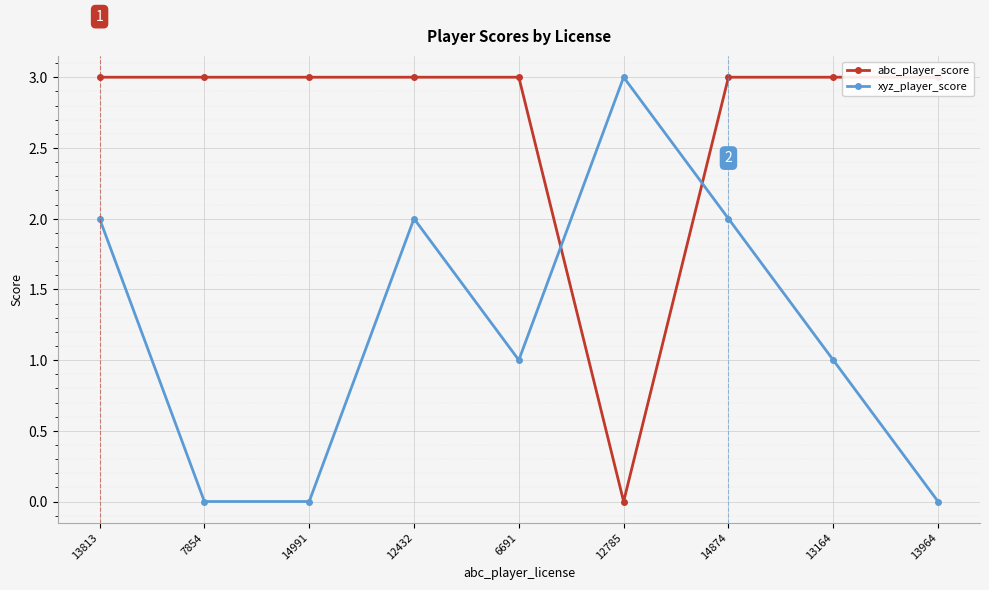

True or false: xyz_player_score has a value of 2 at 7854.

False